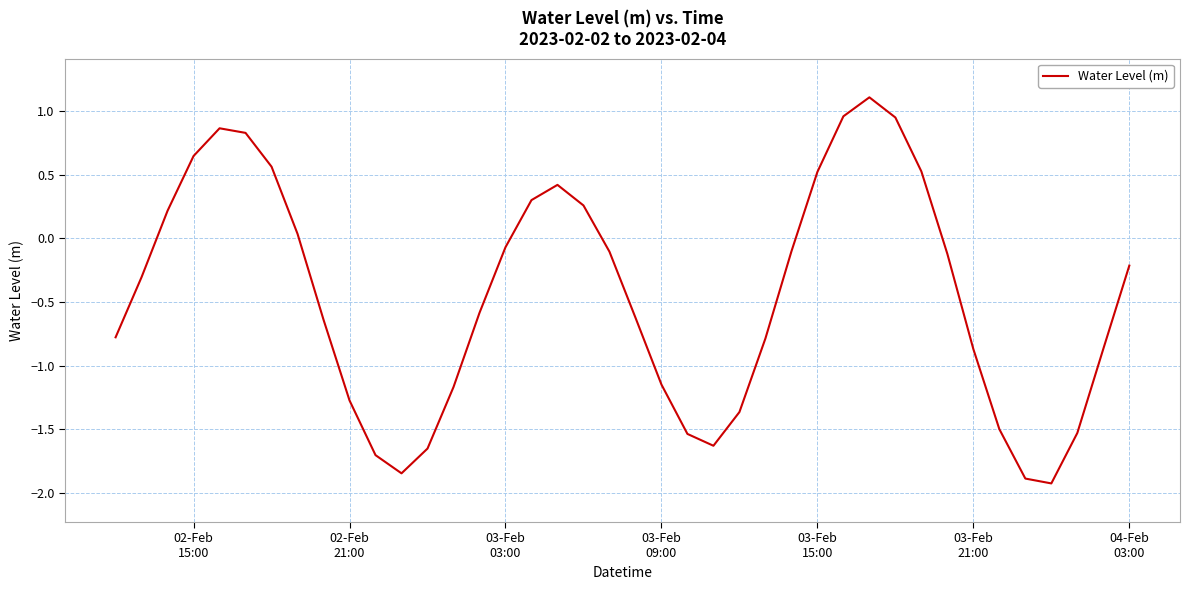

How many lines are shown in the chart?

1